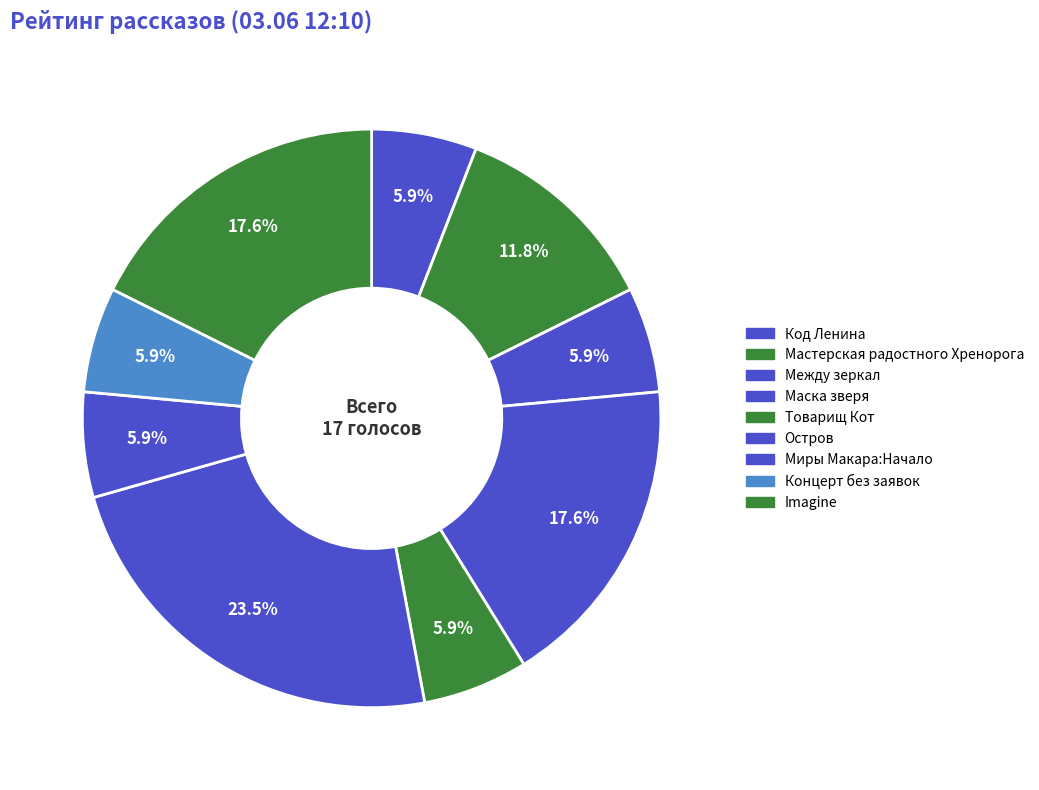

Count the number of slices in the pie.

9